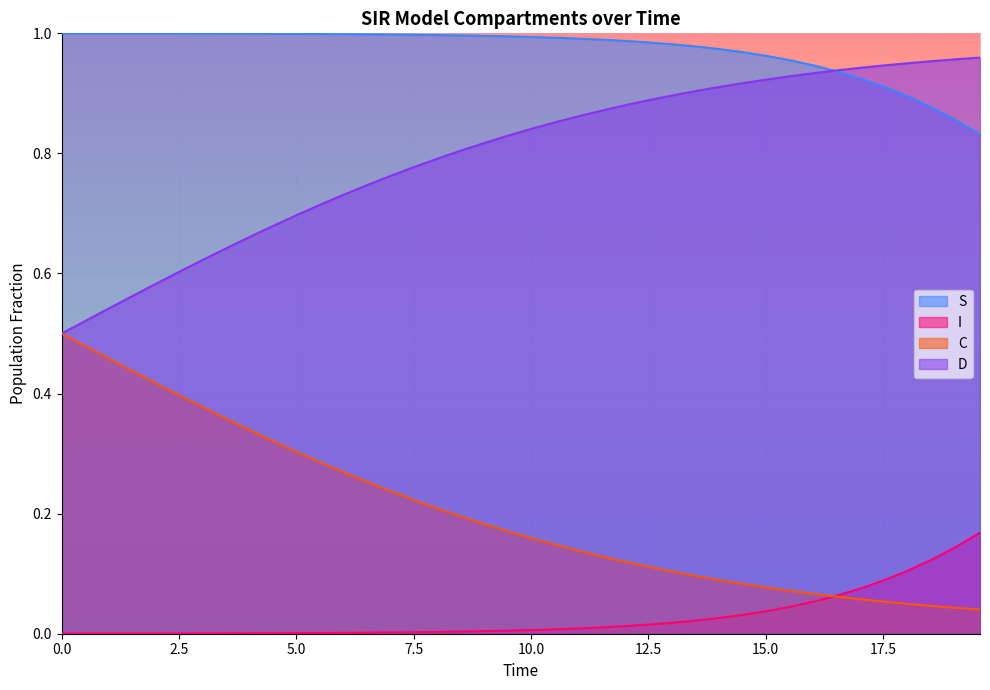

True or false: S and I cross at least once.

False